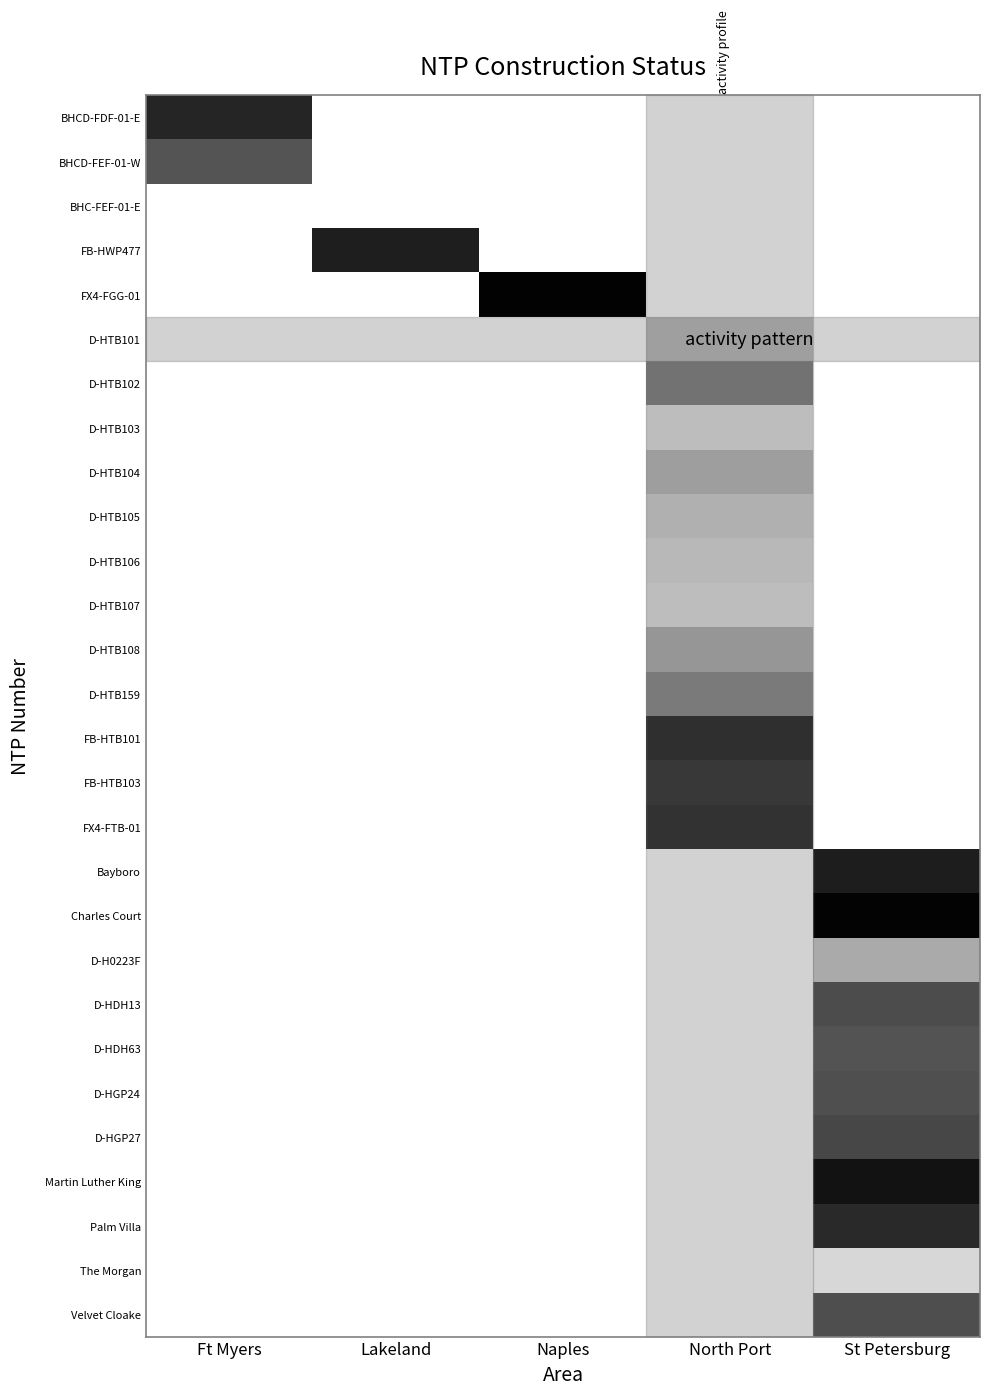

How many data points does each series have?

5